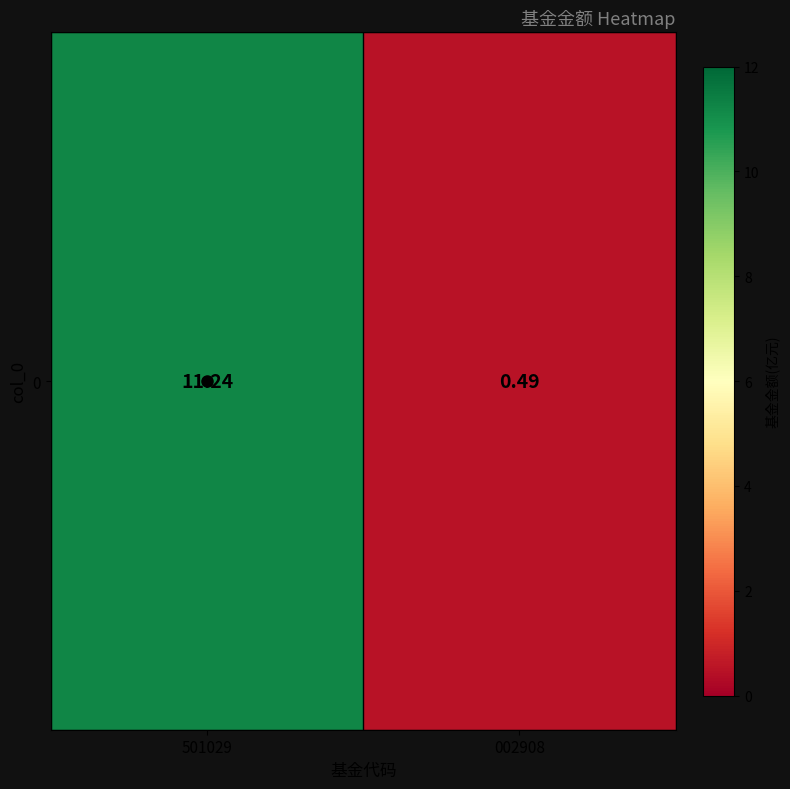

What is the minimum value shown in the chart?

0.5